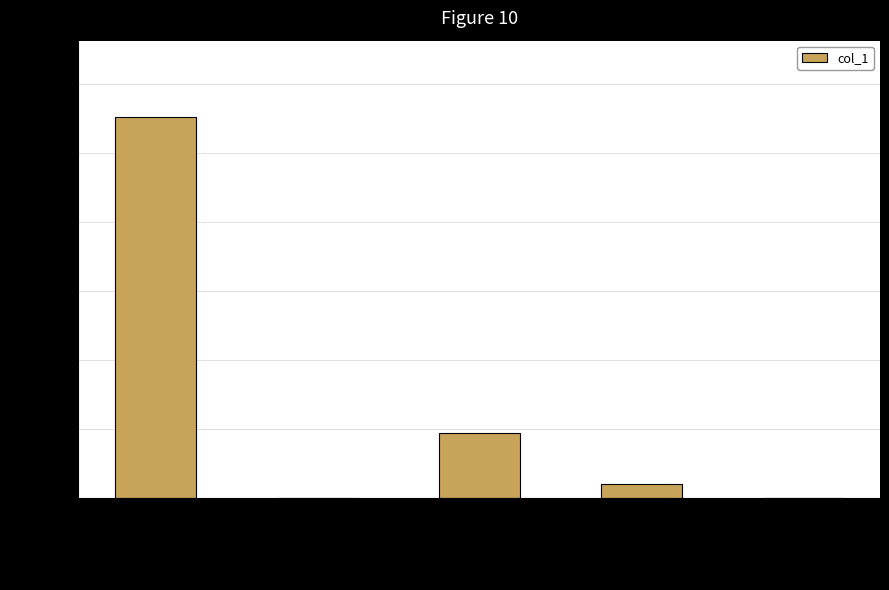

How many distinct data groups are displayed?

1